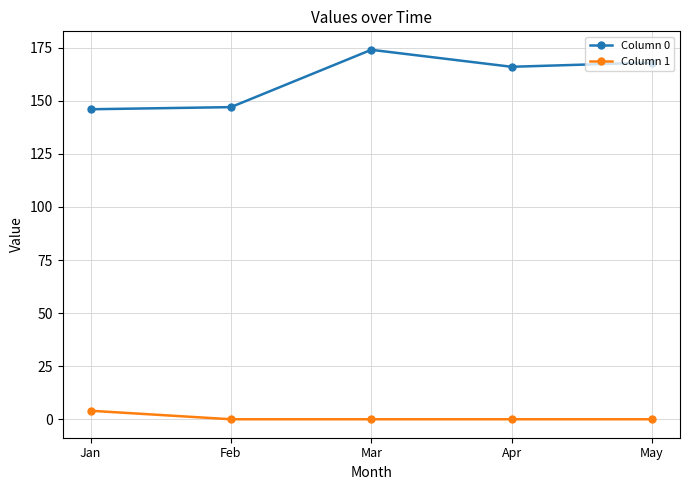

The value of Column 0 at Feb is 262. True or false?

False